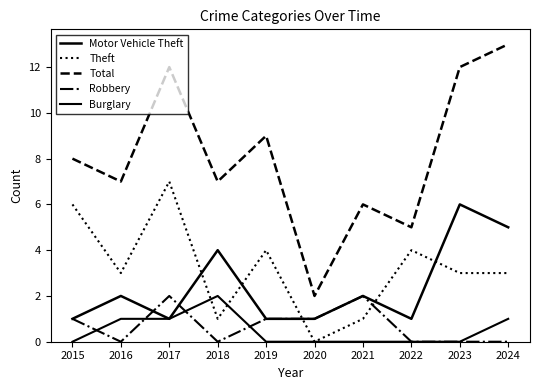

At how many categories does at least one series exceed 0?

10